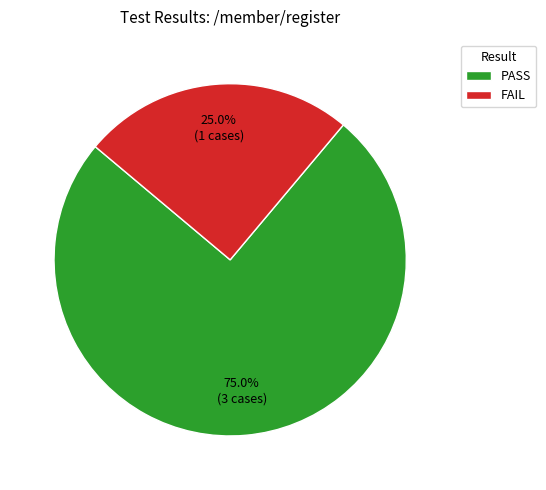

How many slices are in this pie chart?

2